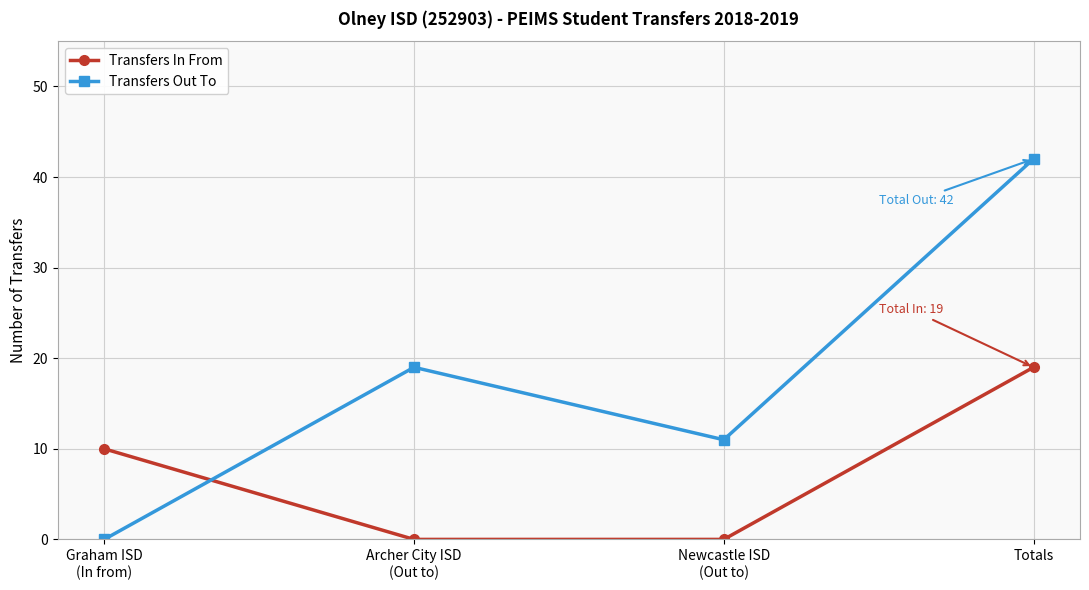

True or false: Transfers Out To has more than 2 points higher than both neighbors.

False